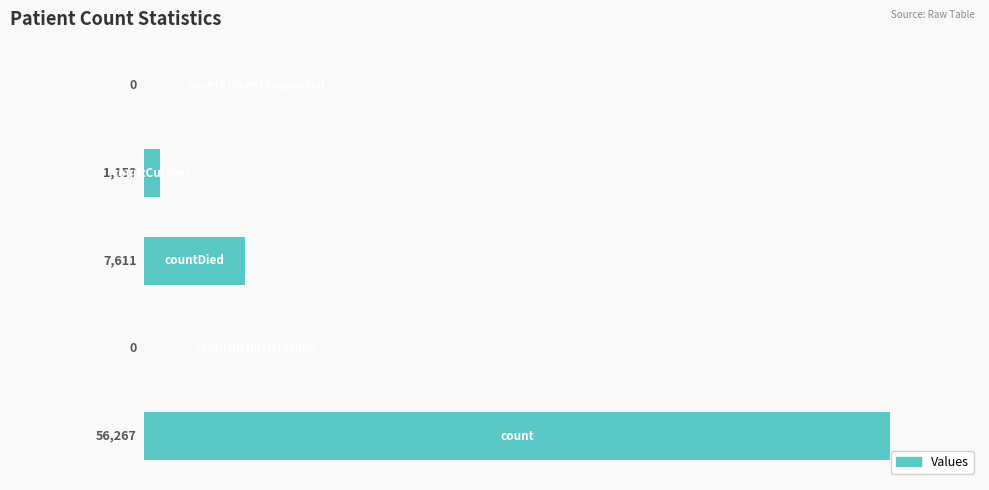

What is the greatest value displayed?

56267